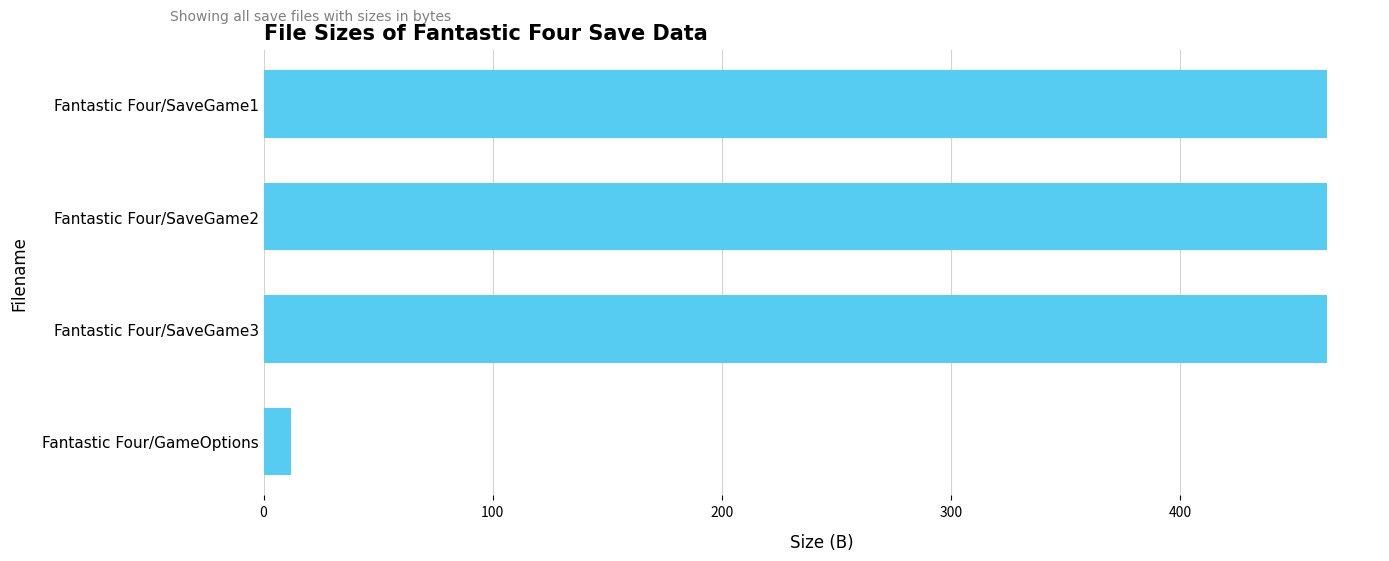

What is the change in value from Fantastic Four/SaveGame1 to Fantastic Four/GameOptions?

-452